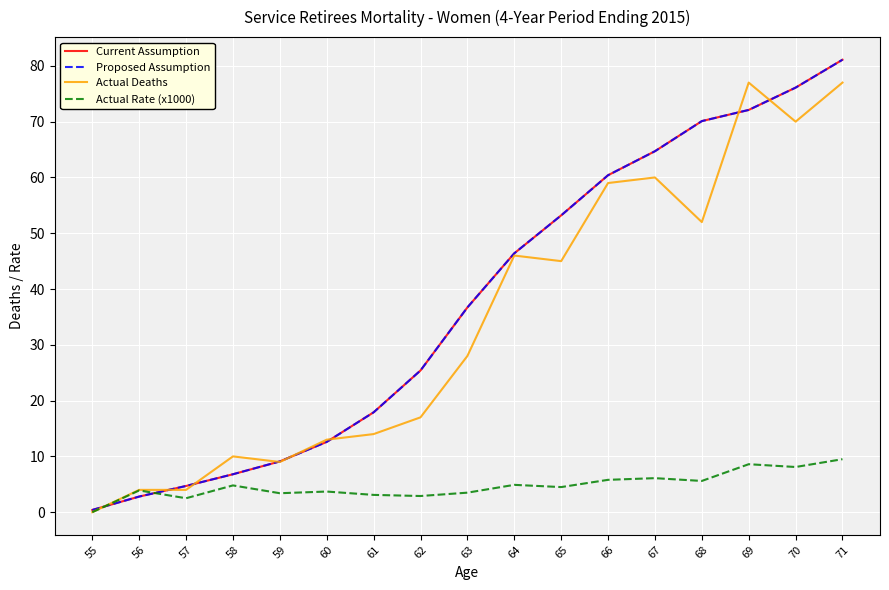

What is the sum of all Actual Rate (x1000) values?

80.9